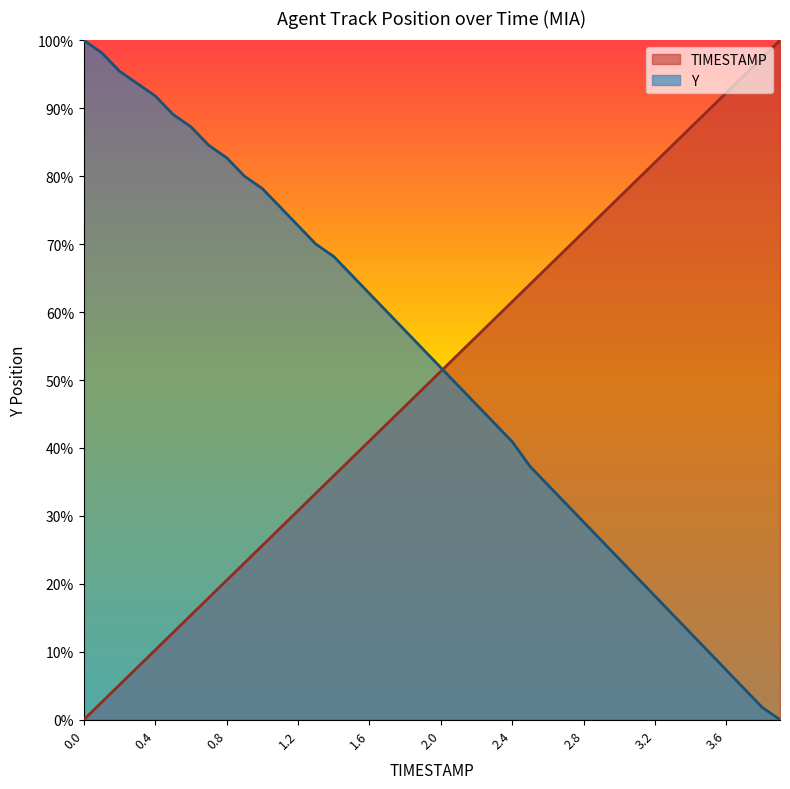

After their last crossing, which series has the higher values: TIMESTAMP or Y?

TIMESTAMP